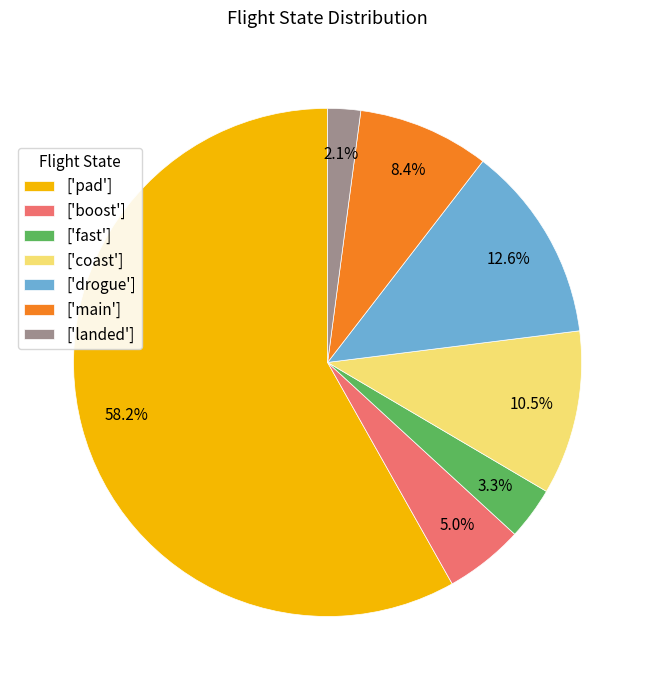

Which slice is the smallest?

['landed']